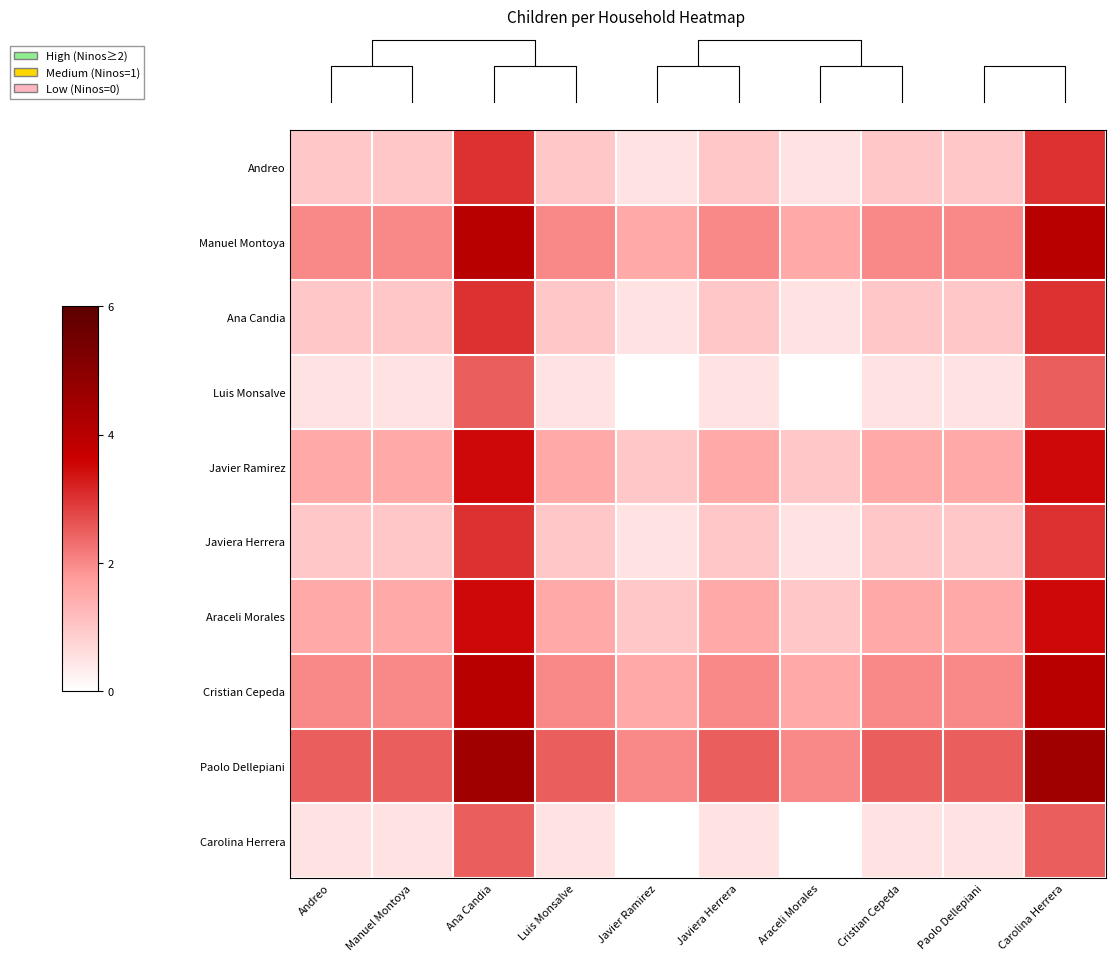

Between Javier Ramirez and Luis Monsalve, which is larger?

Luis Monsalve